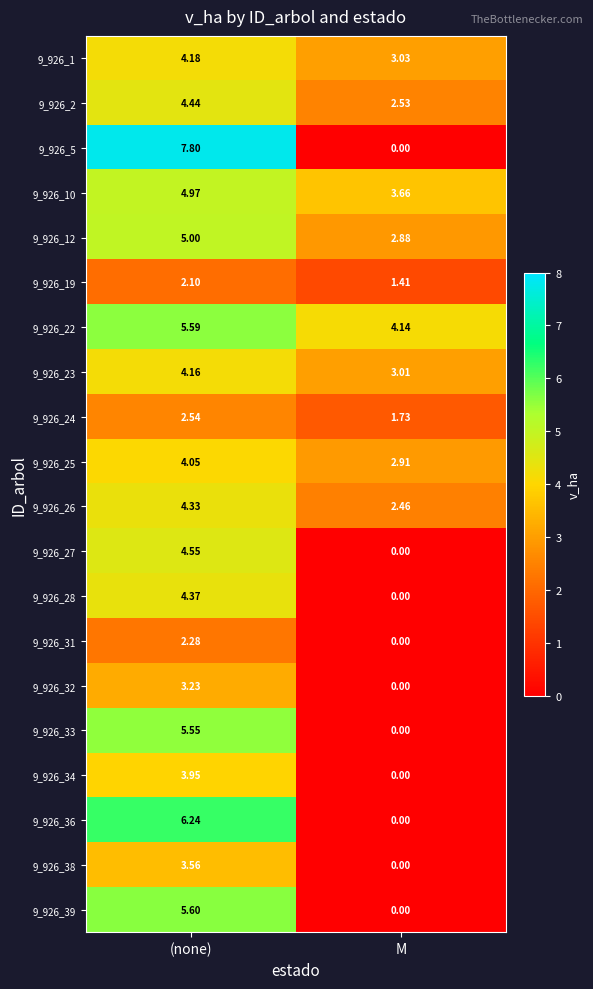

At which label does 9_926_25 first exceed 4?

(none)